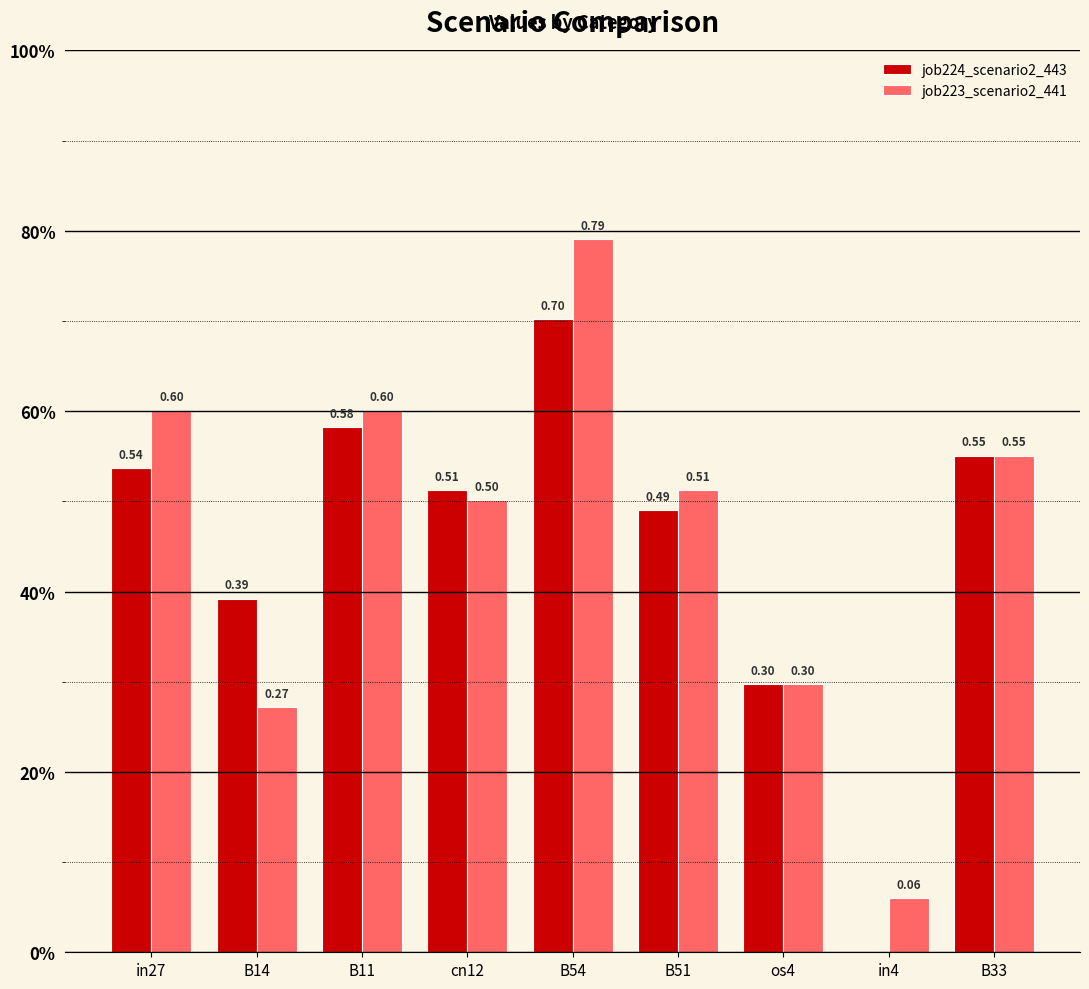

Which label corresponds to the largest value in the chart?

B54